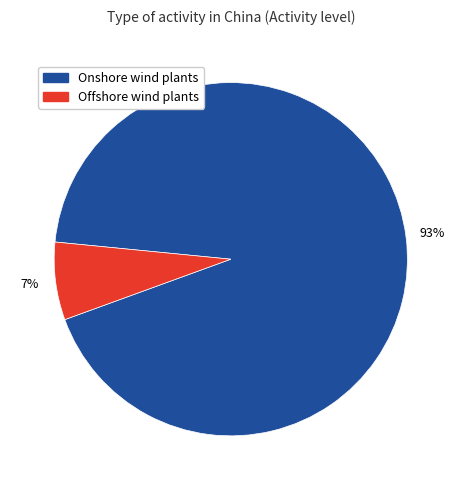

How many segments does this pie chart have?

2